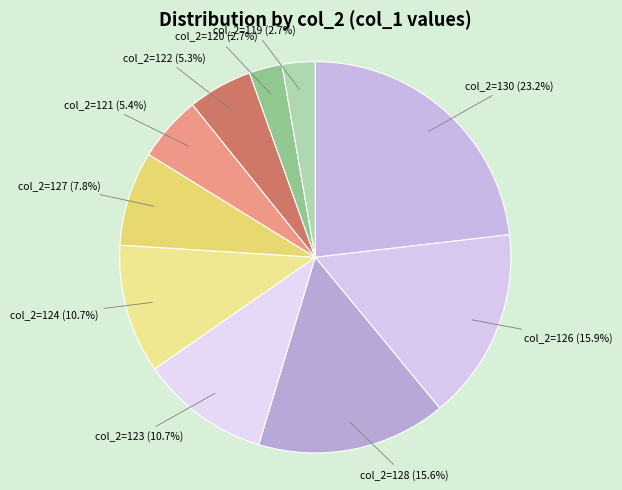

Combined, do col_2=126 (15.9%) and col_2=119 (2.7%) account for over 50%?

No